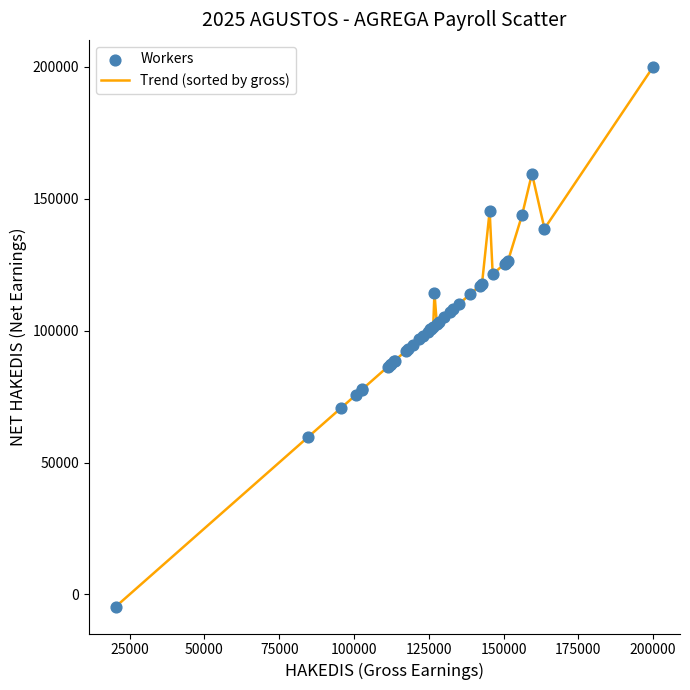

What is the difference between the maximum and minimum values?

204600